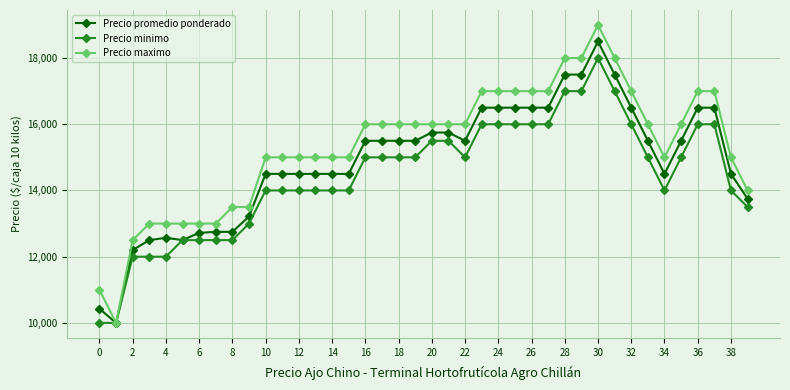

Which series has the largest total across all categories?

Precio maximo